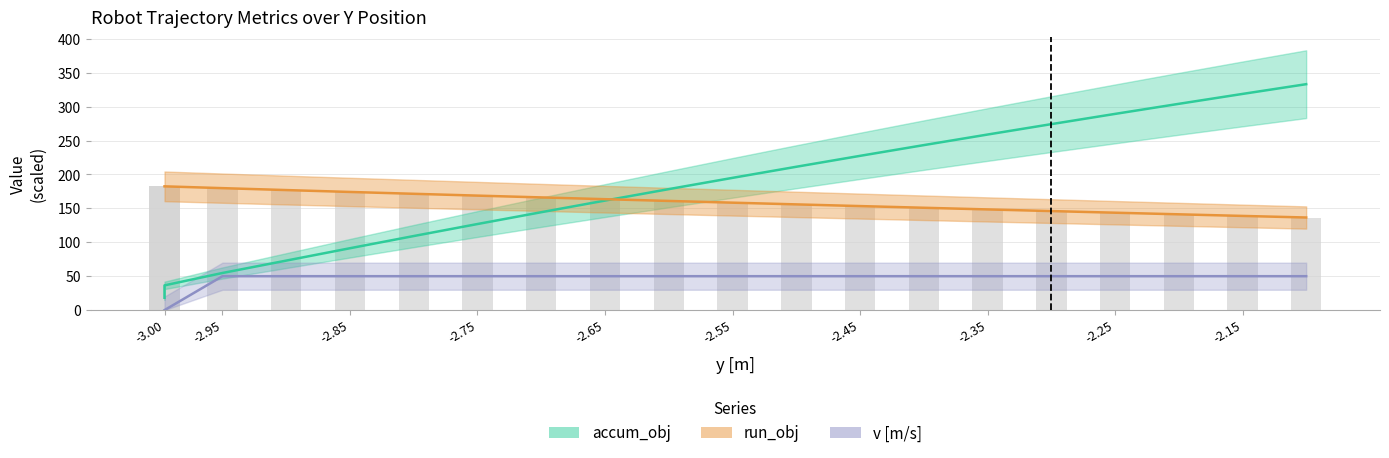

Is it true that v equals 69.3 at -2.95?

False